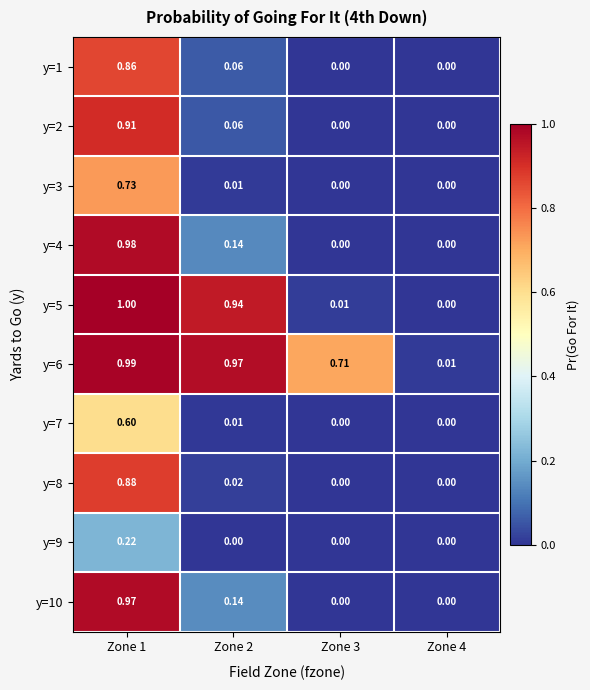

Is the value of y=8 at Zone 4 greater than the value of y=5 at Zone 2?

No